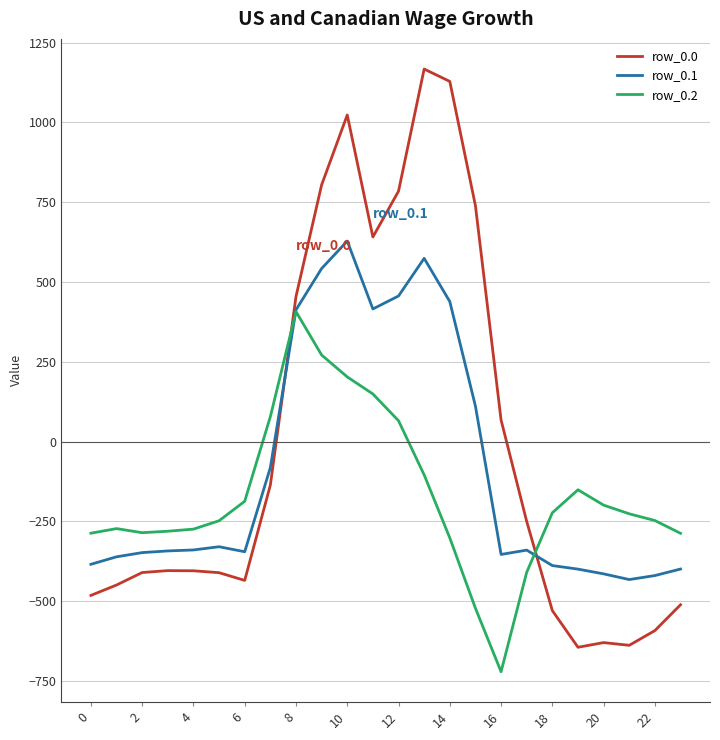

How many lines are shown in the chart?

3